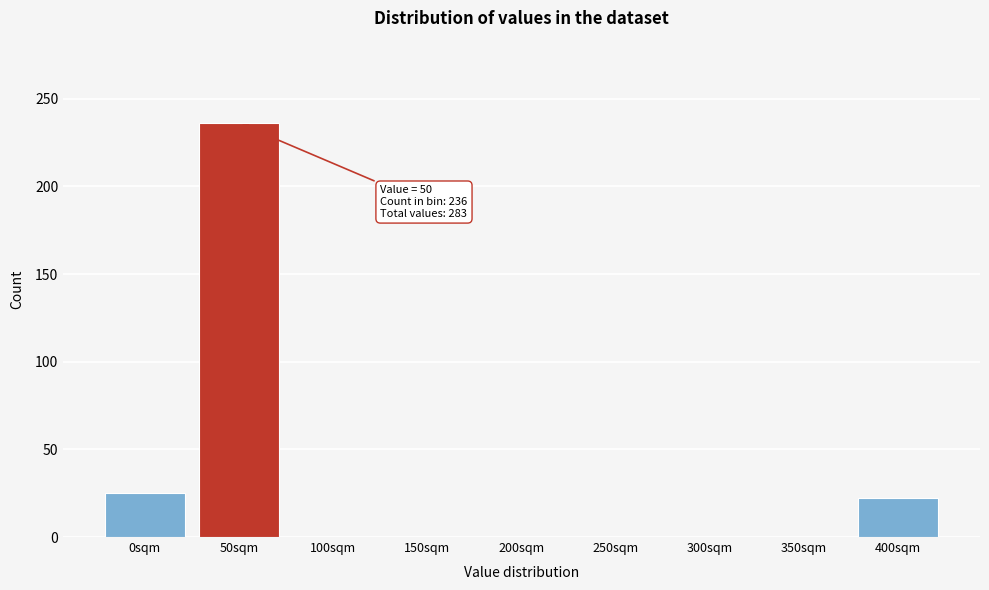

Reading right to left, transcribe all the data shown in this chart.

400sqm=22	350sqm=0	300sqm=0	250sqm=0	200sqm=0	150sqm=0	100sqm=0	50sqm=236	0sqm=25